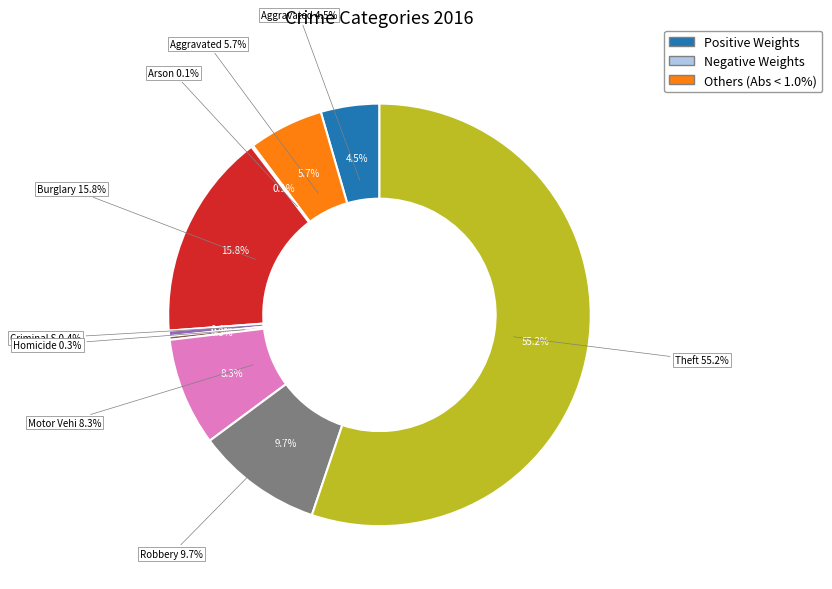

Rank the categories by value from highest to lowest.

Theft, Burglary, Robbery, Motor Vehicle Theft, Aggravated Battery, Aggravated Assault, Criminal Sexual Assault, Homicide, Arson